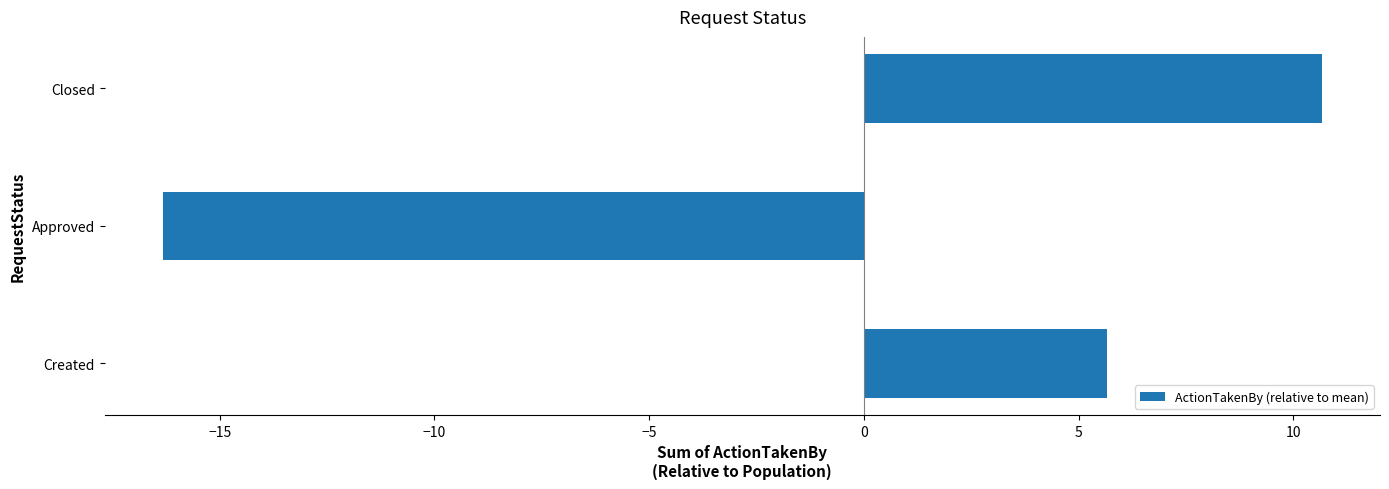

What is the minimum value shown in the chart?

-16.3